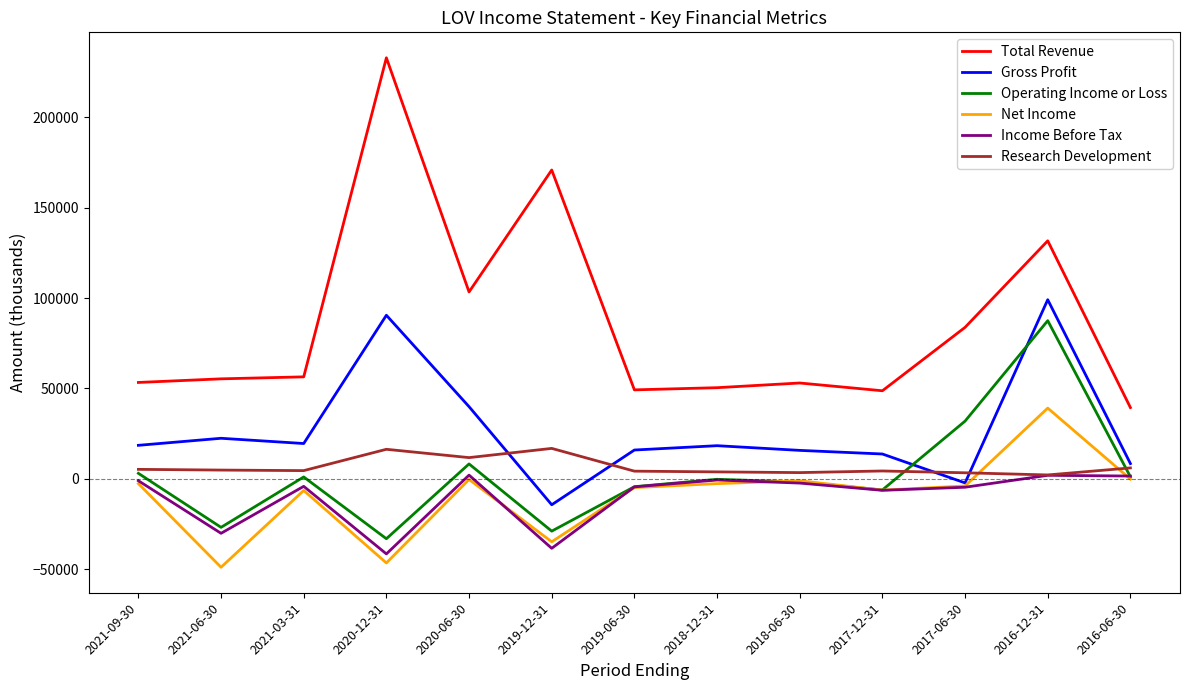

Rank the series by their maximum value, from highest to lowest.

Total Revenue, Gross Profit, Operating Income or Loss, Net Income, Research Development, Income Before Tax